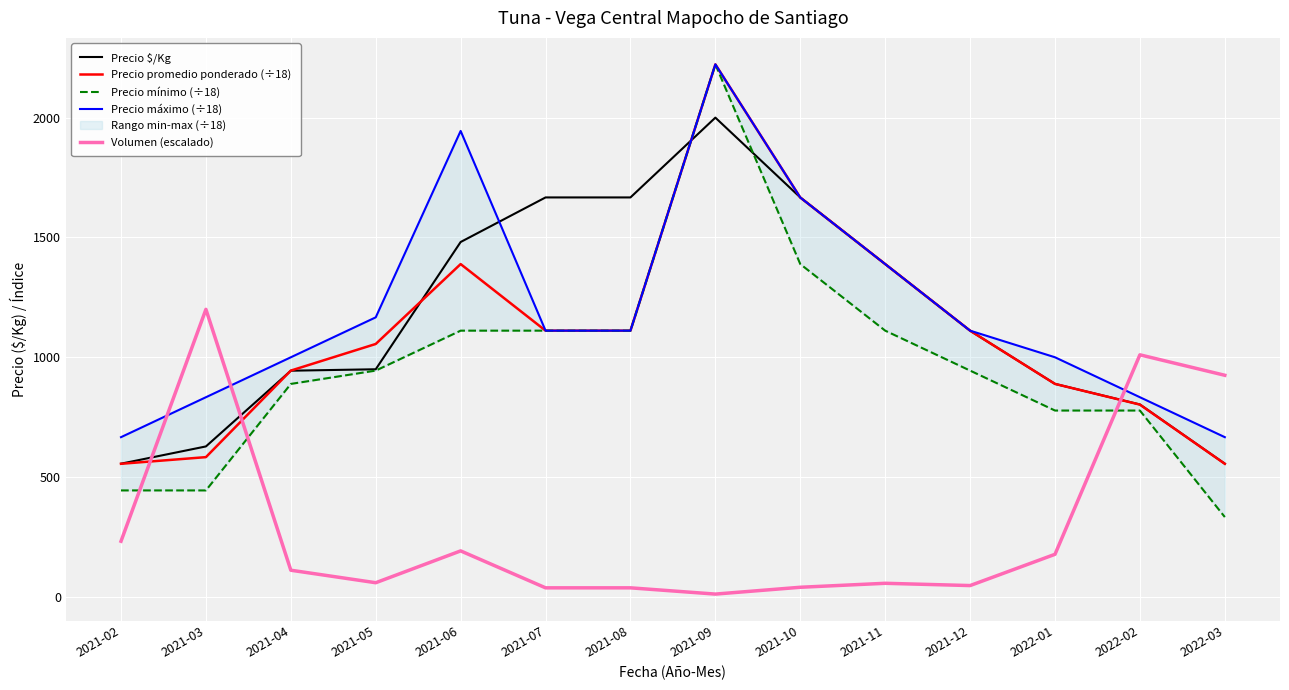

At how many categories does at least one series exceed 936?

12